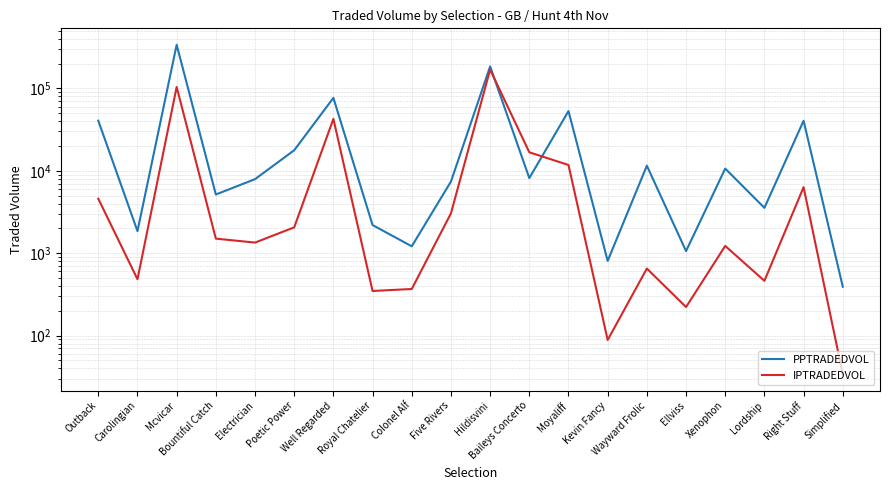

True or false: IPTRADEDVOL and PPTRADEDVOL intersect in this chart.

True